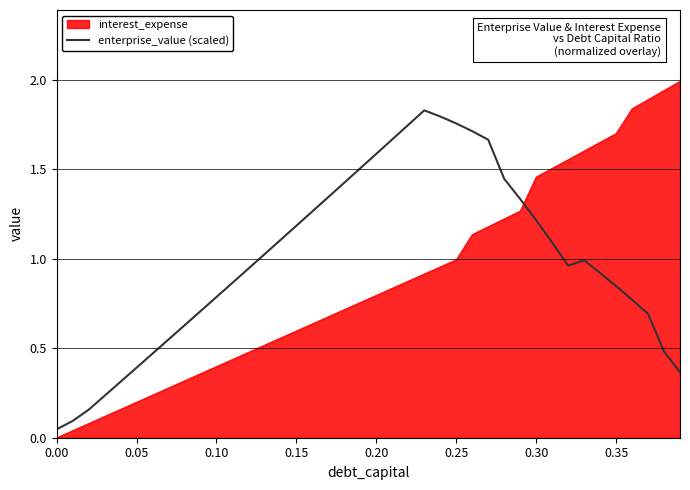

Does the chart have visible grid lines?

Yes